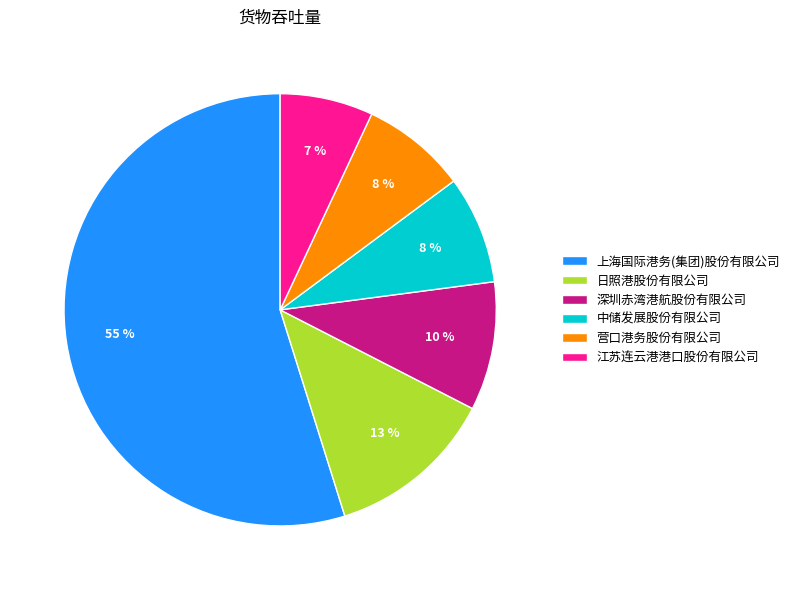

What is the ratio of the value at 上海国际港务(集团)股份有限公司 to the value at 江苏连云港港口股份有限公司?

7.9